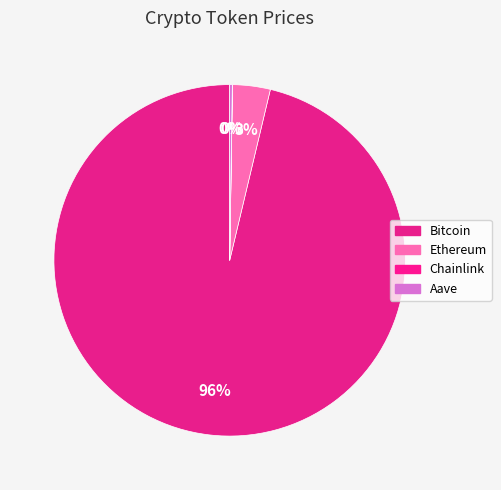

Is it true that Ethereum is 10% of the pie?

False